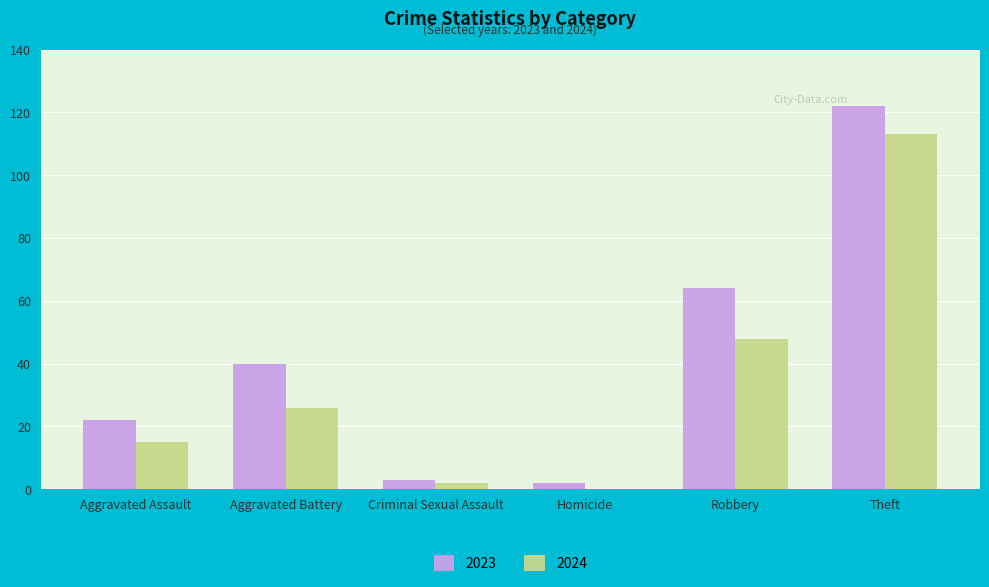

What is the greatest value displayed?

122